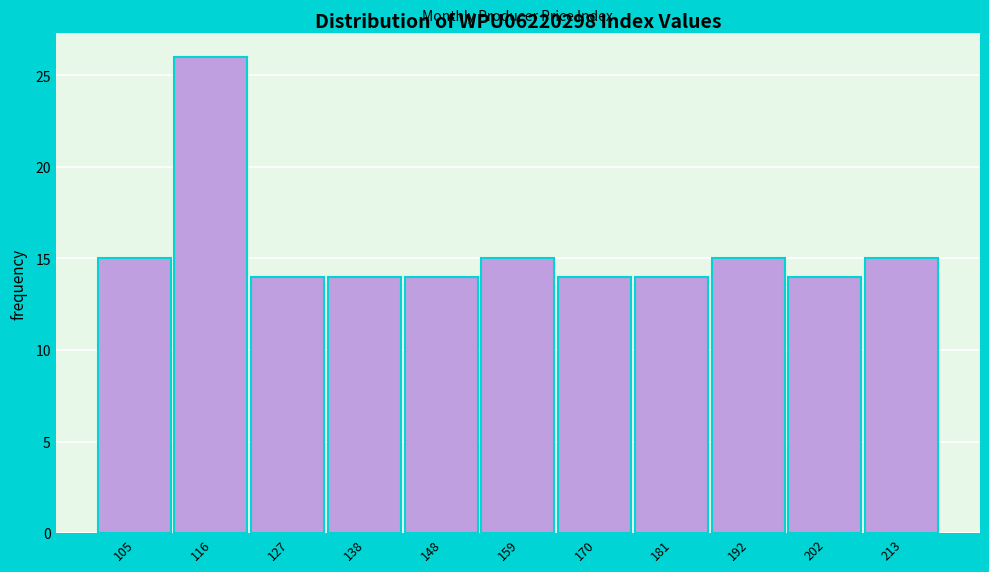

Reading left to right, transcribe this chart: for each bar, give the range it covers on the x-axis and its height. Neither the bar edges nor the heights are printed on the chart, so give them approximately, as read against the axes.

100 to 110: 15
110 to 122: 26
122 to 132: 14
132 to 144: 14
144 to 154: 14
154 to 164: 15
164 to 176: 14
176 to 186: 14
186 to 196: 15
196 to 208: 14
208 to 218: 15